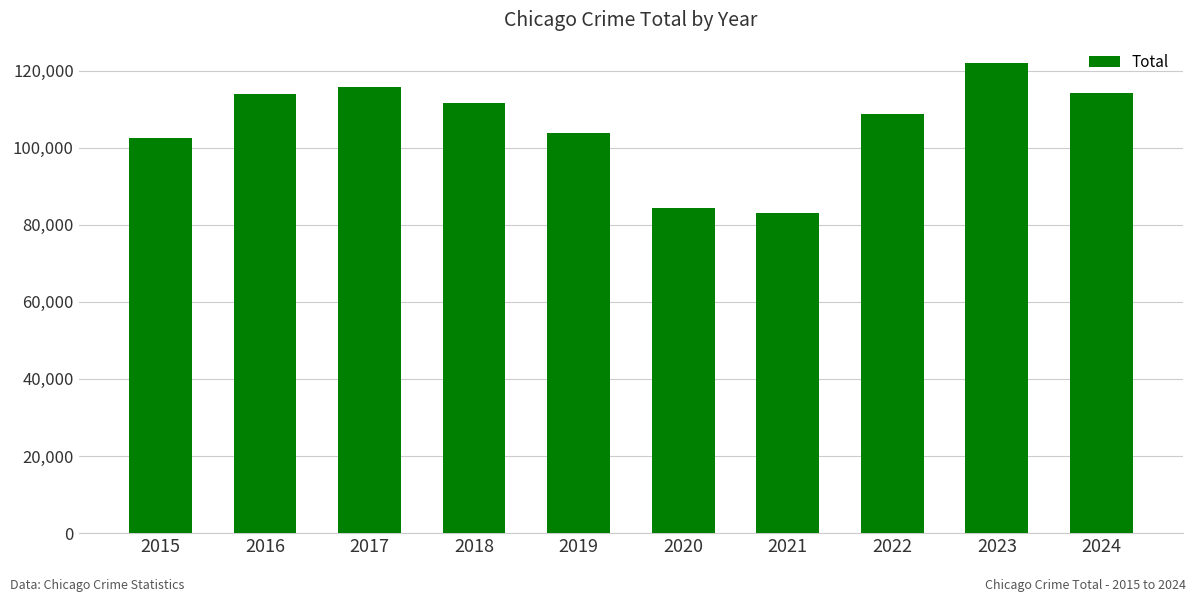

Approximately how many times larger is the value at 2018 compared to 2020?

1.3